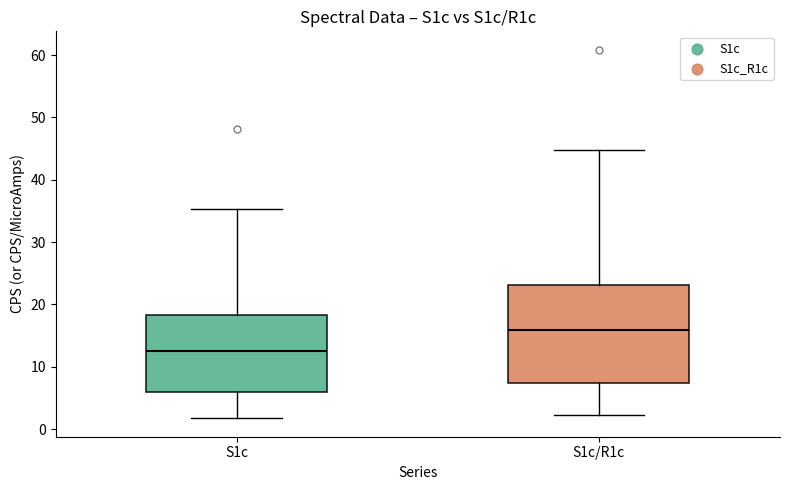

Reading left to right, read every box against the y-axis: the position of its median line, the range the box covers, and the ends of its whiskers. The values are not printed on the chart, so give them approximately, as read against the axis.

S1c: median 13, box 6 to 18, whiskers 2 to 35
S1c/R1c: median 16, box 7 to 23, whiskers 2 to 45